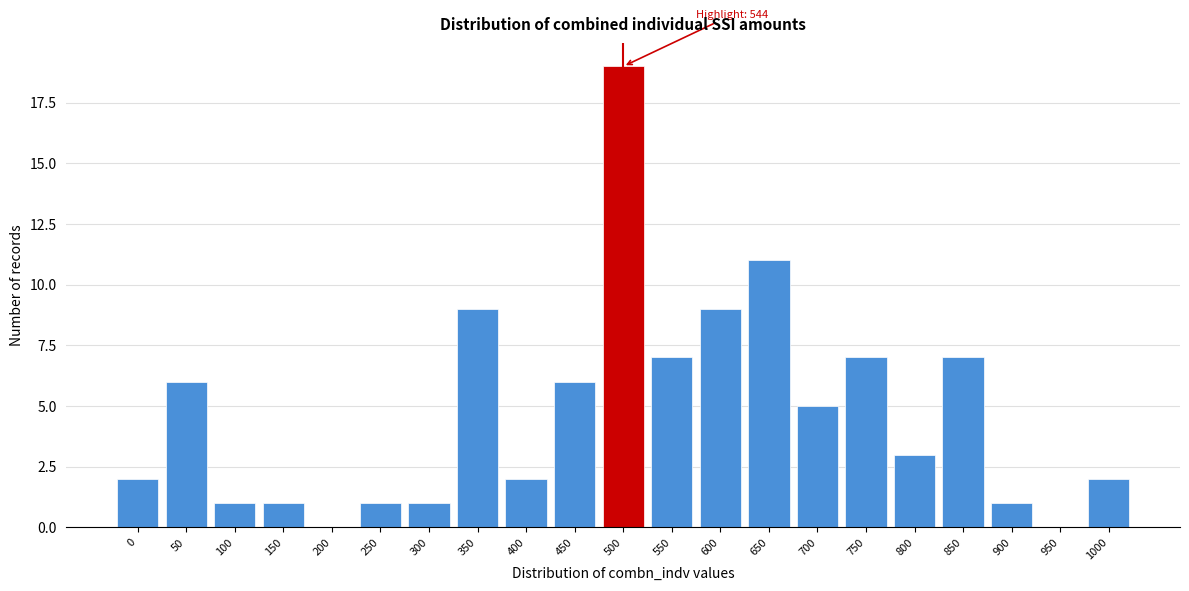

Reading left to right, transcribe all the data shown in this chart.

0=2	50=6	100=1	150=1	200=0	250=1	300=1	350=9	400=2	450=6	500=19	550=7	600=9	650=11	700=5	750=7	800=3	850=7	900=1	950=0	1000=2